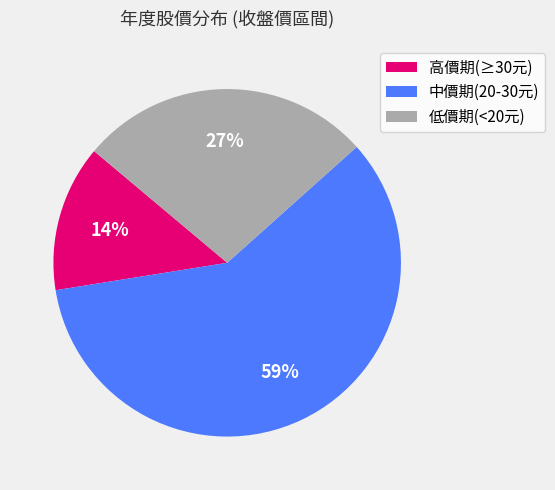

What is the ratio of the value at 高價期(≥30元) to the value at 低價期(<20元)?

0.5